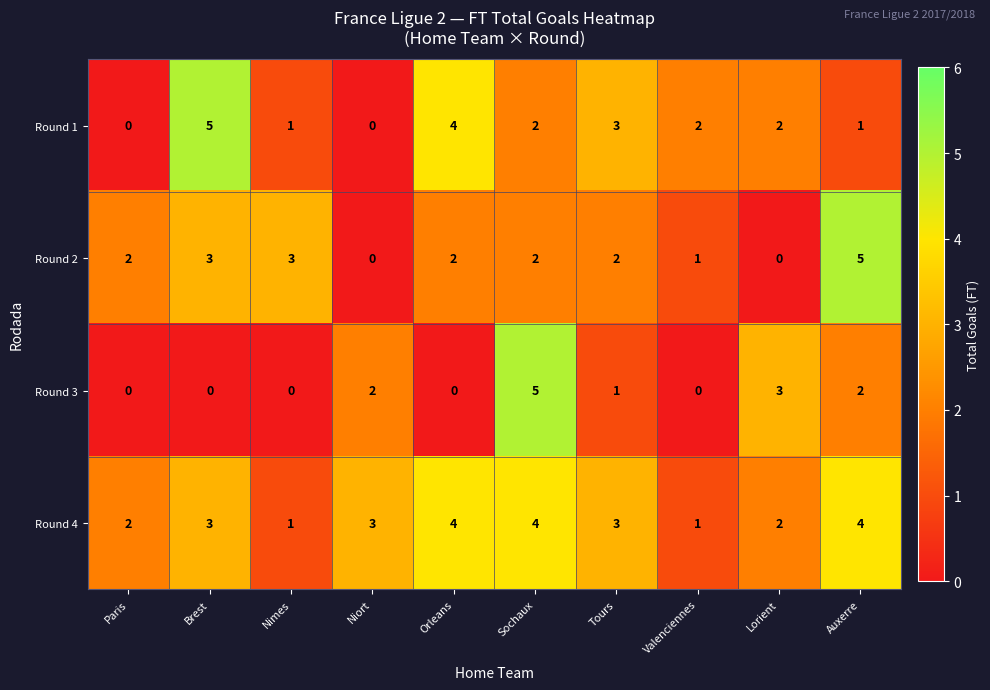

How many Round 1 values are between 1 and 3?

6